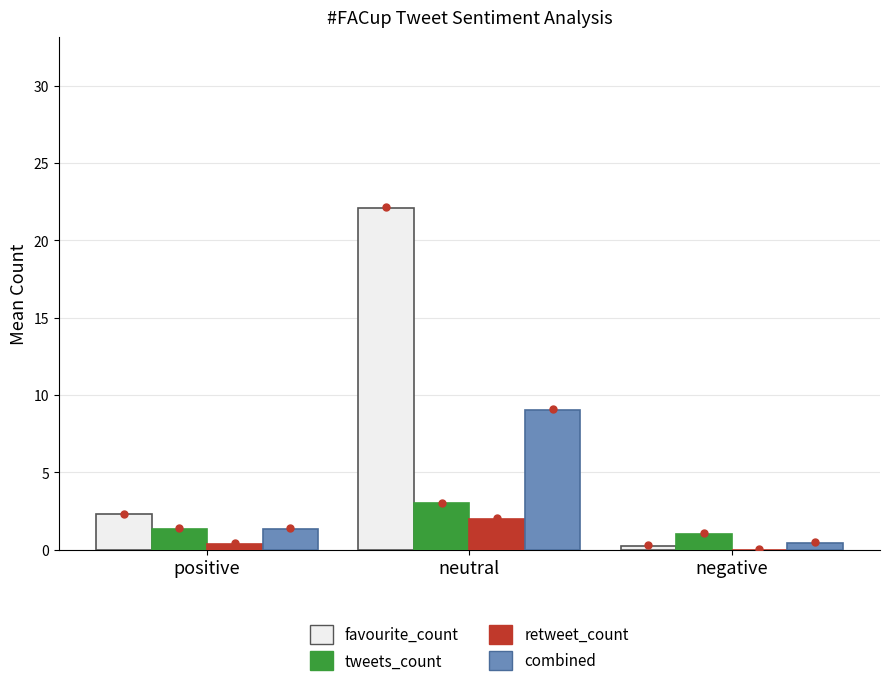

True or false: retweet_count has a value of 2.0 at neutral.

True